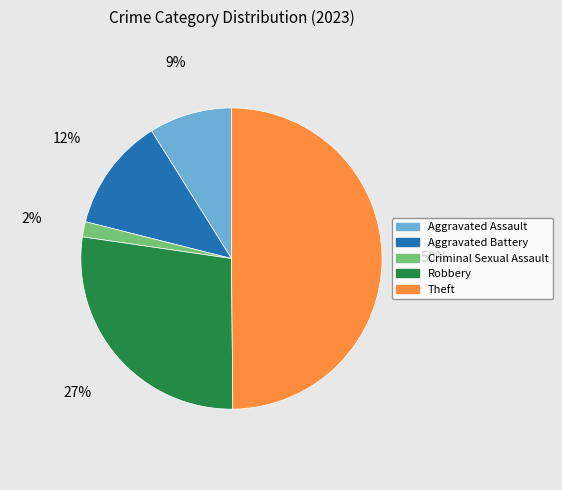

Does Aggravated Assault account for over 50% of the chart?

No